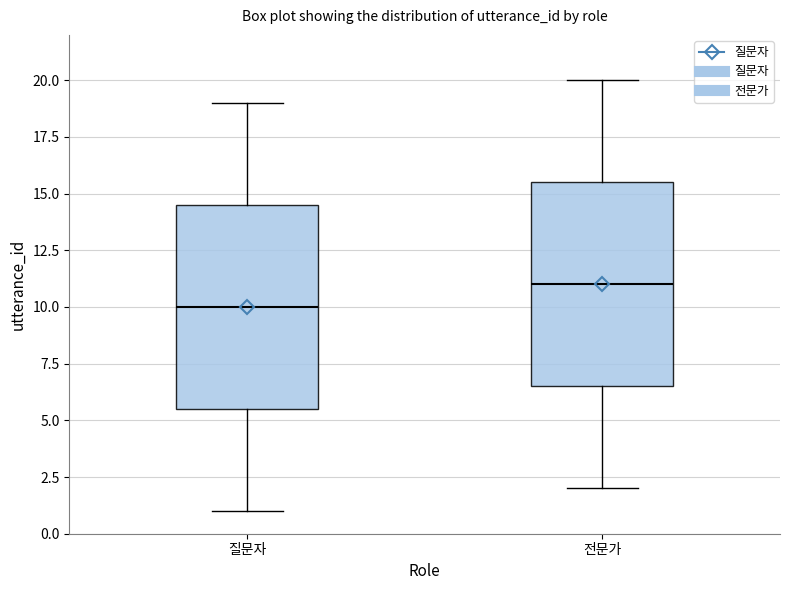

Reading left to right, transcribe this box plot: for each box, give where its median line is, the range the box spans, and where its two whiskers end, as read against the y-axis. The values are not printed on the chart, so give them approximately, as read against the axis.

질문자: median 10.0, box 5.5 to 14.5, whiskers 1.0 to 19.0
전문가: median 11.0, box 6.5 to 15.5, whiskers 2.0 to 20.0